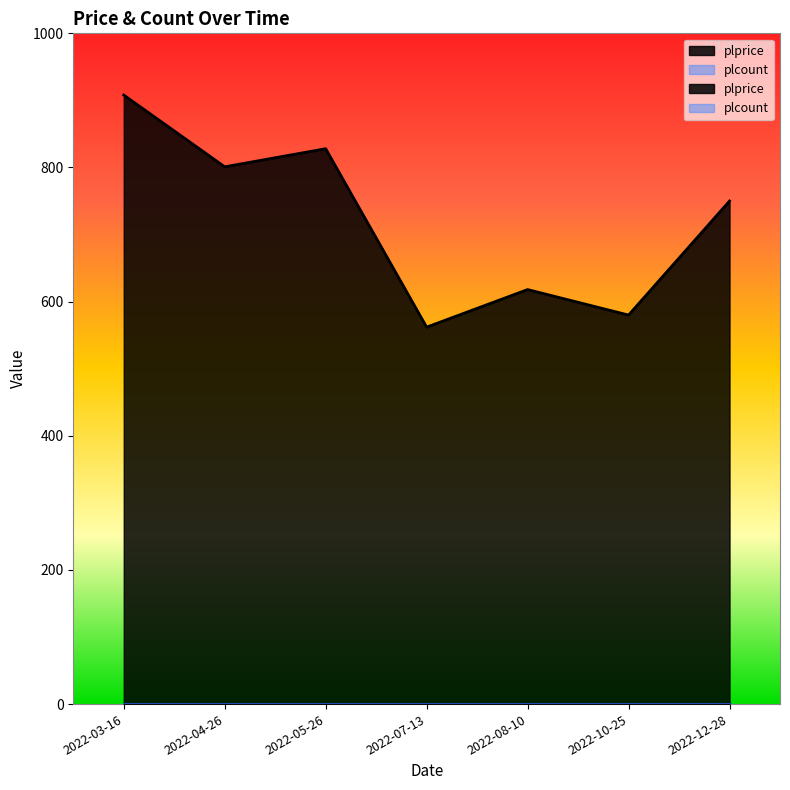

What is the difference between the values at 2022-08-10 and 2022-07-13?

56